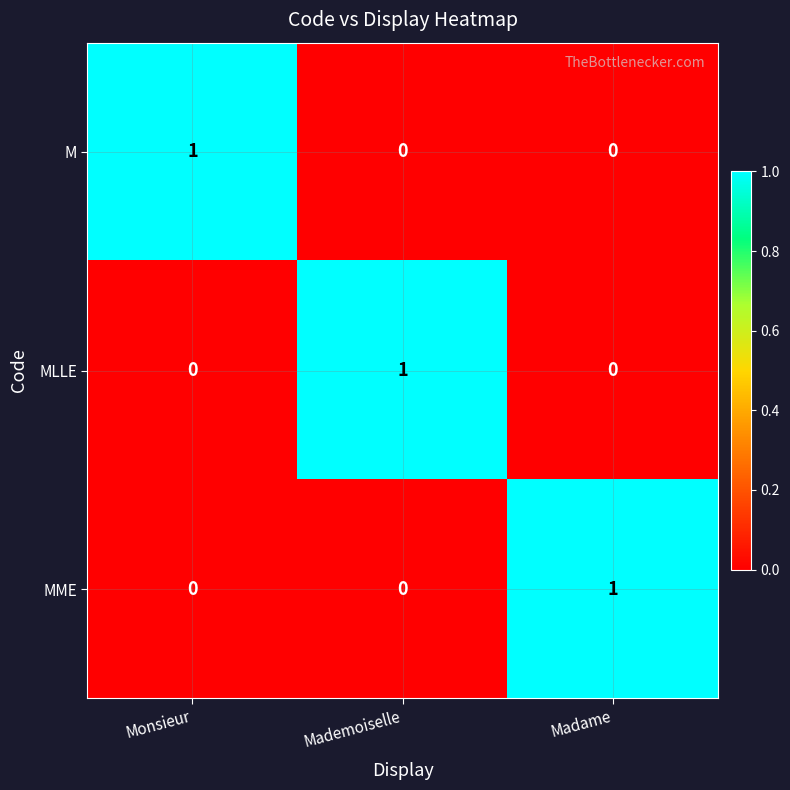

The M series shows 1 at Monsieur. True or false?

True